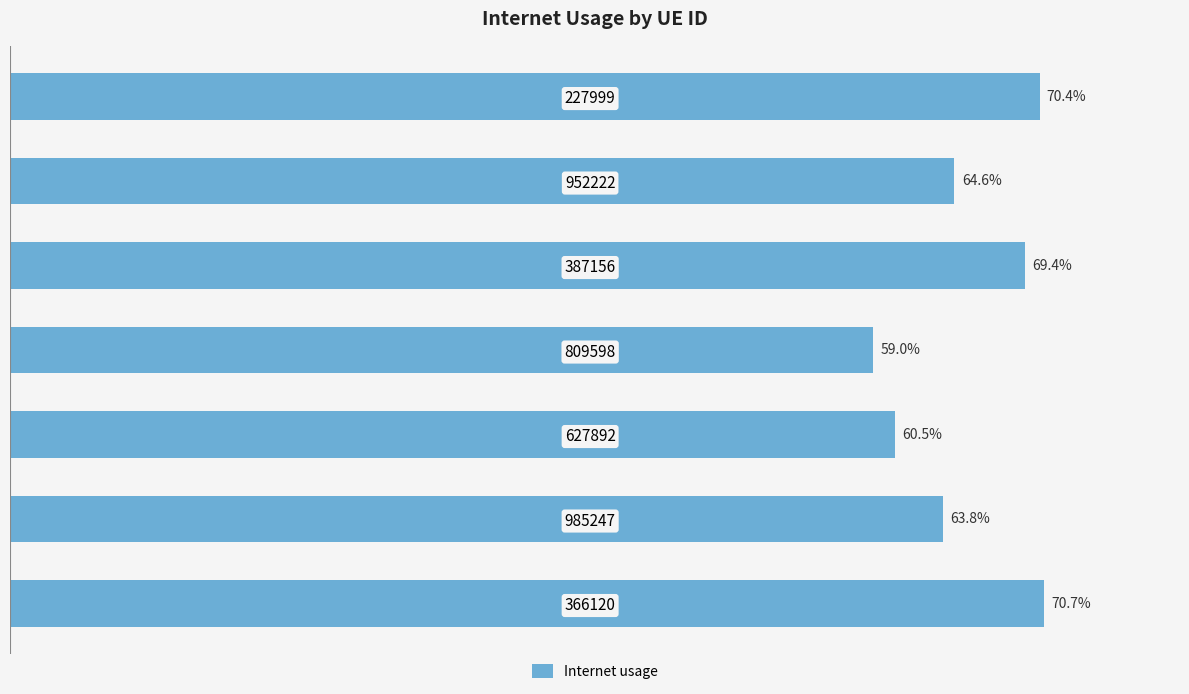

Does the chart contain any negative values?

No